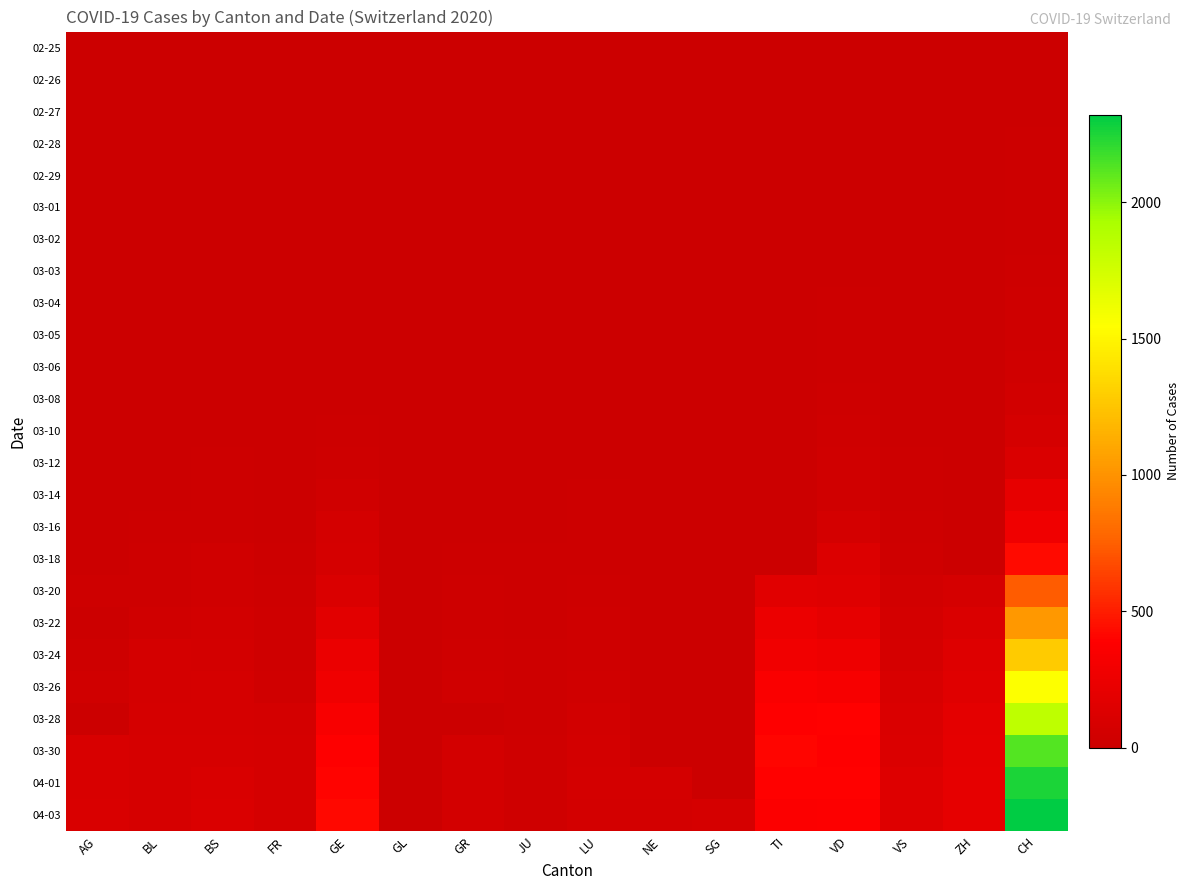

At CH, list the series in order from largest to smallest.

04-03, 04-01, 03-30, 03-28, 03-26, 03-24, 03-22, 03-20, 03-18, 03-16, 03-14, 03-12, 03-10, 03-08, 03-06, 03-05, 03-04, 03-03, 03-02, 03-01, 02-29, 02-28, 02-27, 02-26, 02-25